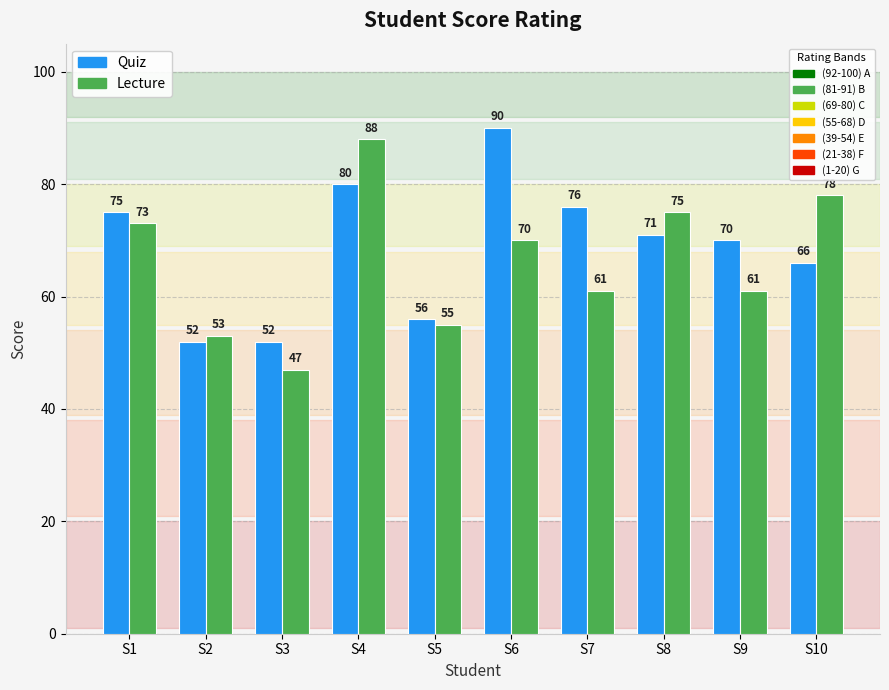

What is the total value across all series at S4?

168